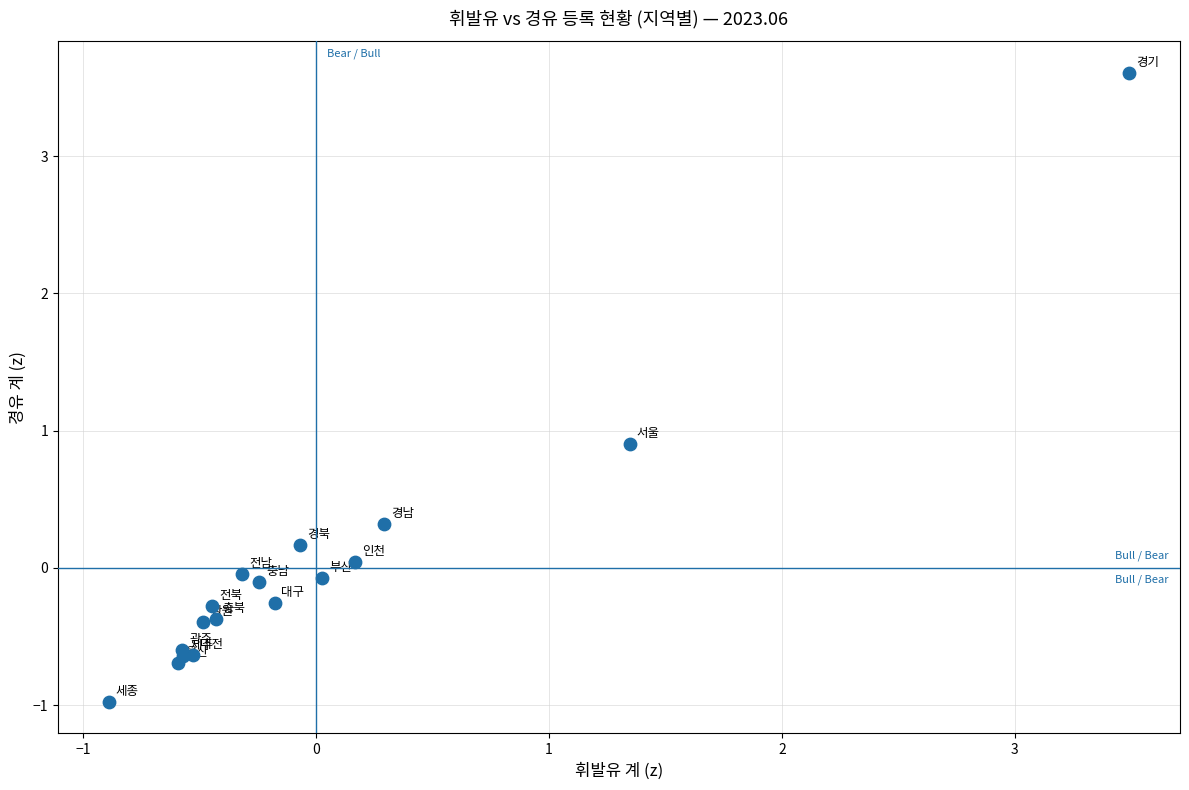

What Y value in the scatter plot is closest to 1?

0.9